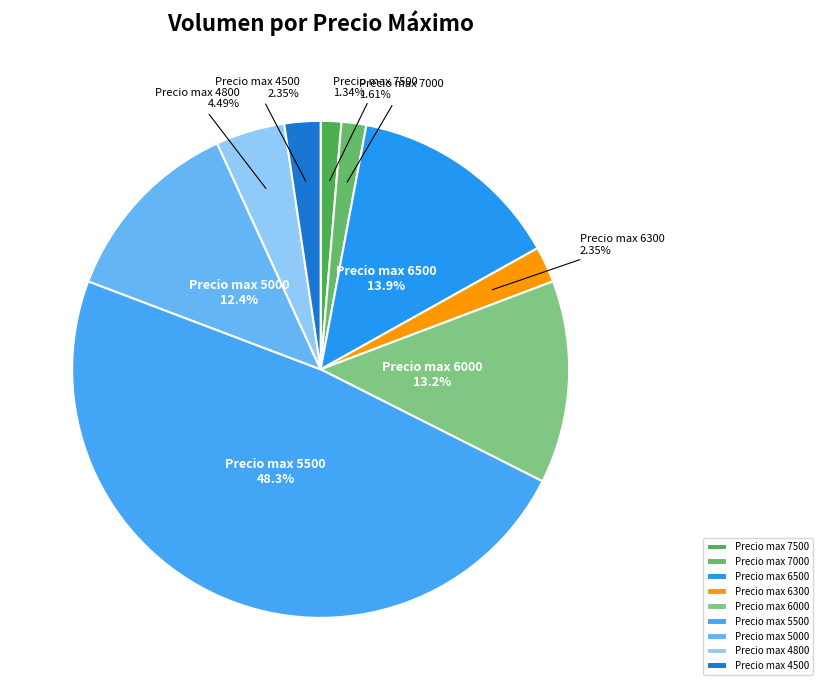

How many slices are in this pie chart?

9